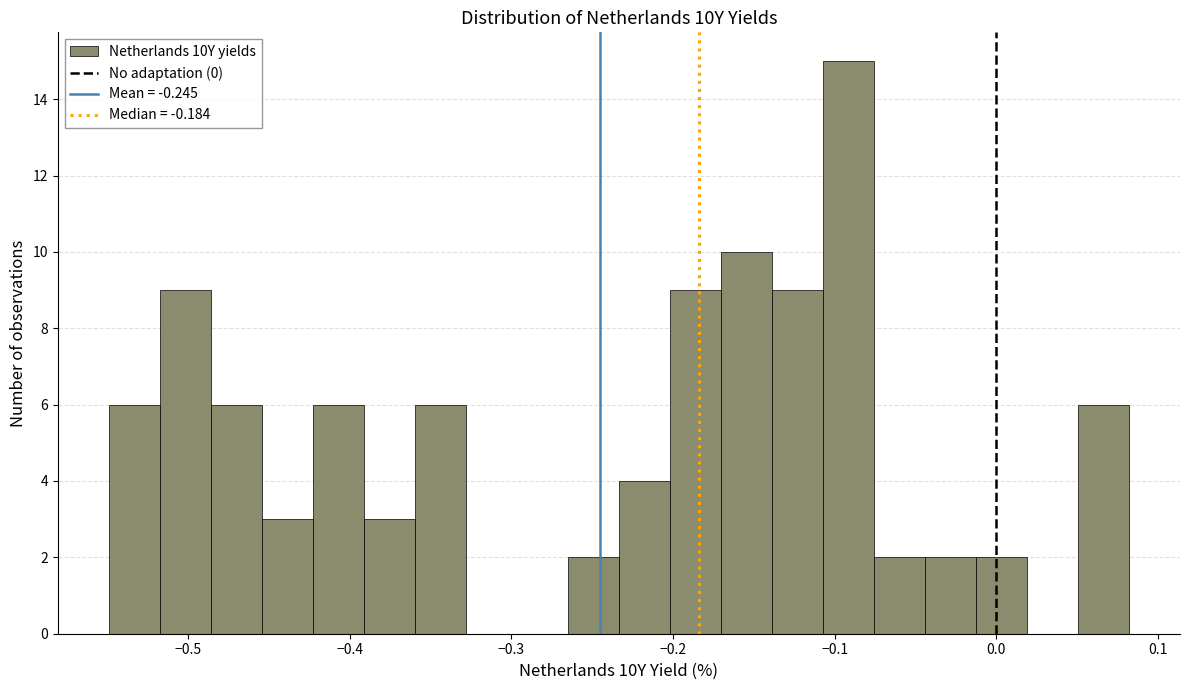

Around what value on the x-axis is the tallest bar? Give the approximate position of its centre, as read against the axis.

-0.09